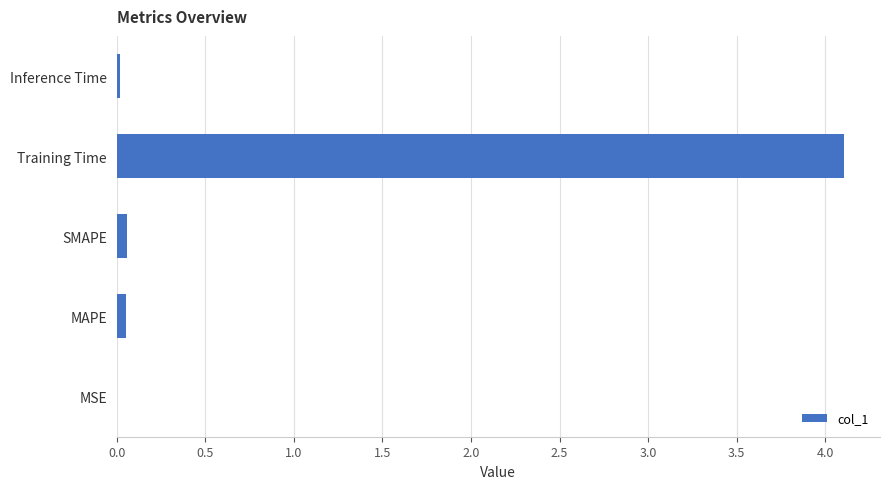

Is it true that the value at Training Time is 4.1?

True